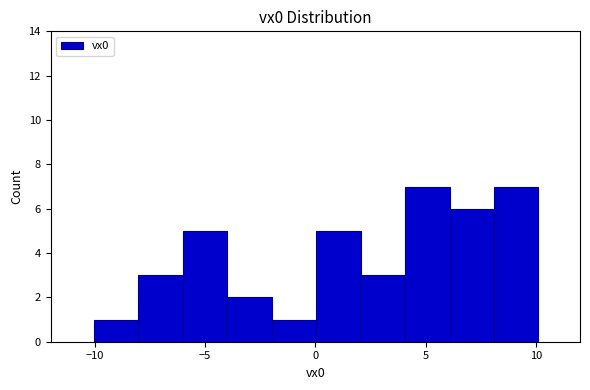

What is the height of the bar covering -2 to 0 on the x-axis? Neither the bar edges nor the heights are printed on the chart, so give them approximately, as read against the axes.

1